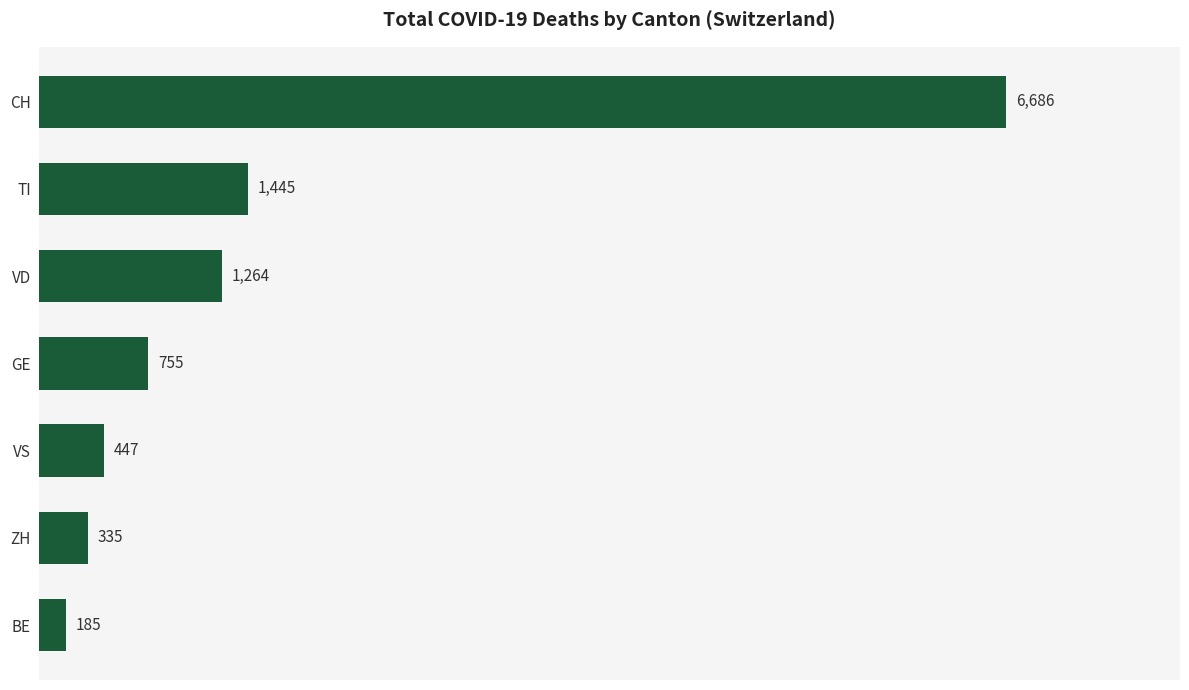

List the labels in order of value, smallest first.

BE, ZH, VS, GE, VD, TI, CH